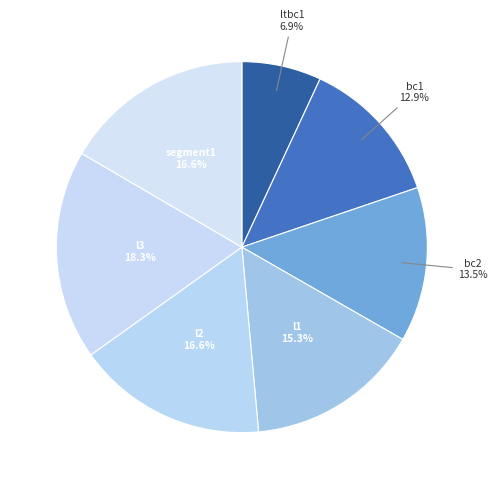

What is the largest slice in the pie chart?

l3